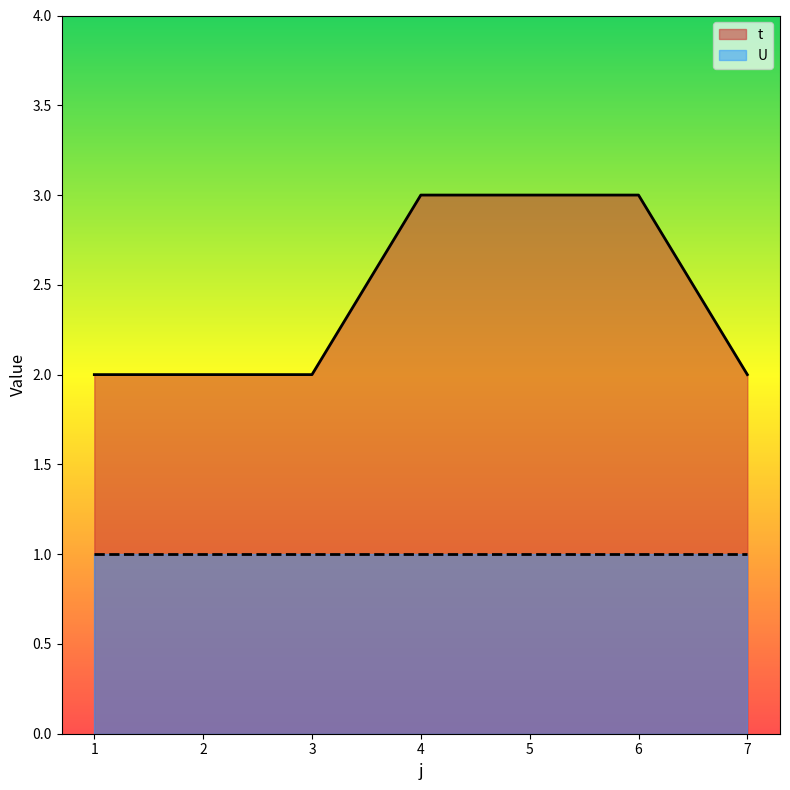

Rank the categories by value from lowest to highest.

1, 2, 3, 7, 4, 5, 6